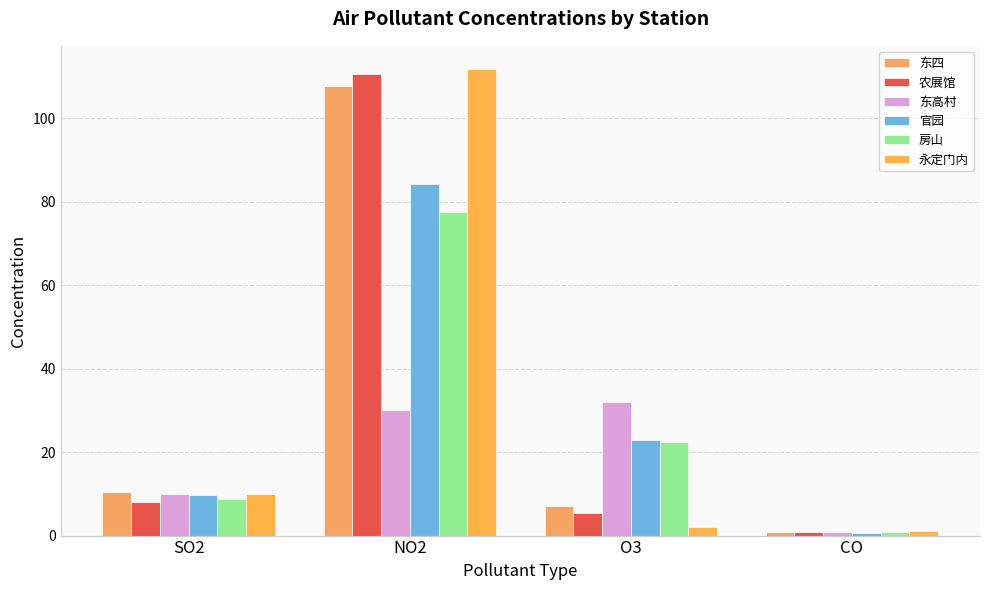

Are the bars horizontal?

No